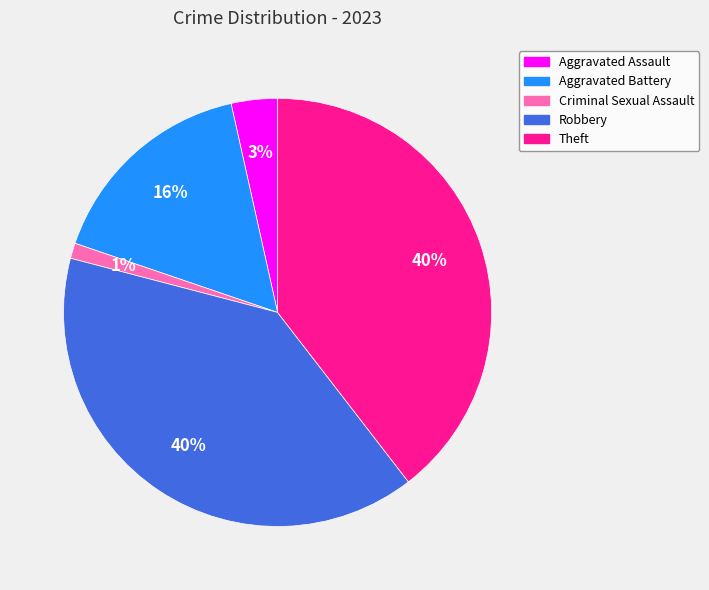

To the nearest percent, what portion does Criminal Sexual Assault represent?

1%